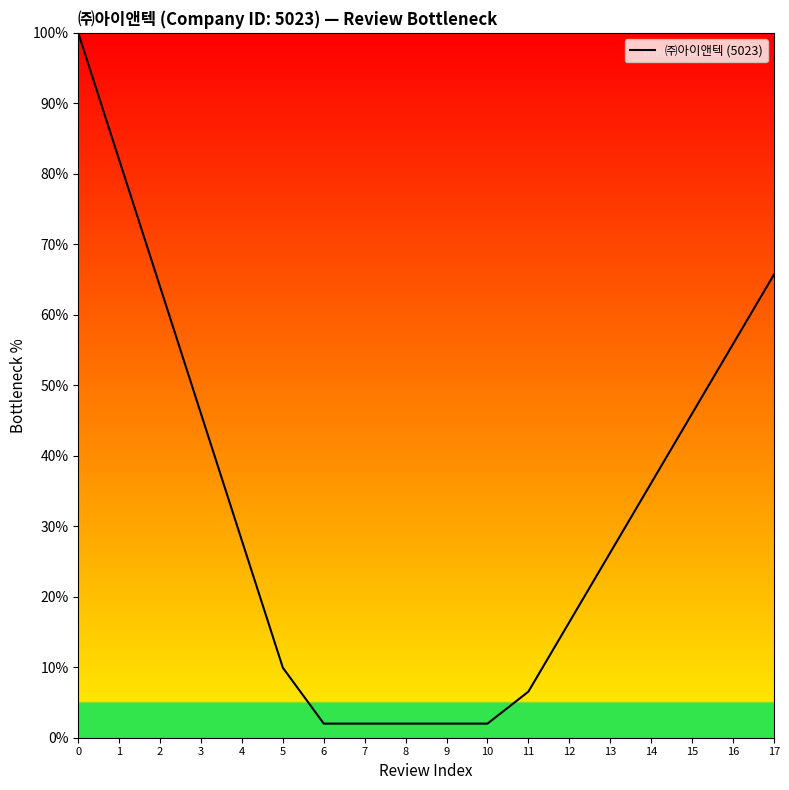

What is the change in value from 8 to 11?

+4.5